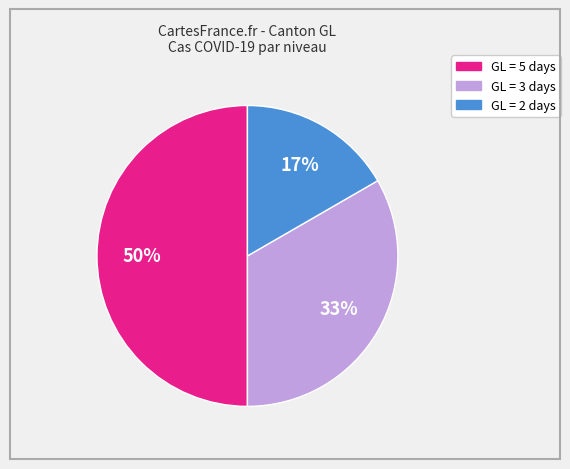

To the nearest percent, what is the average slice percentage?

33%